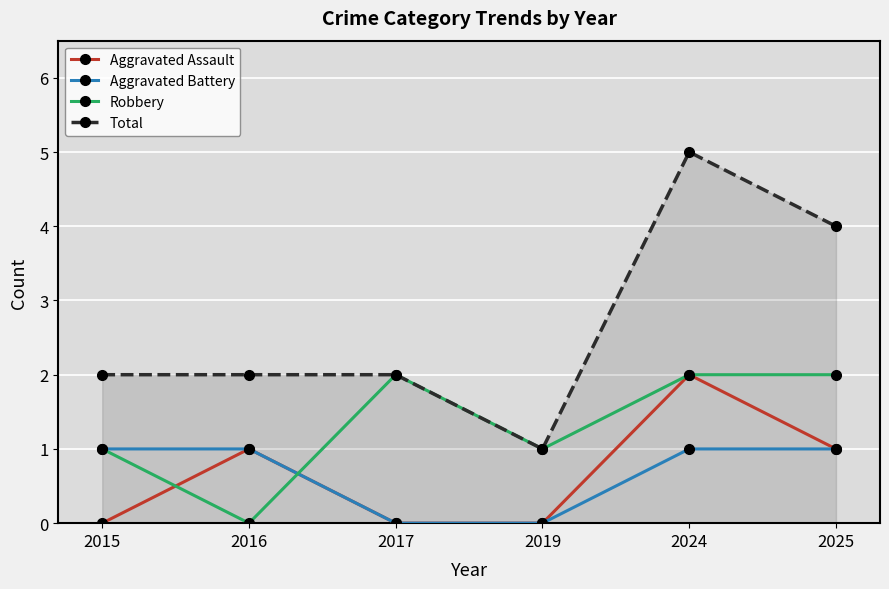

Does the chart have visible grid lines?

Yes